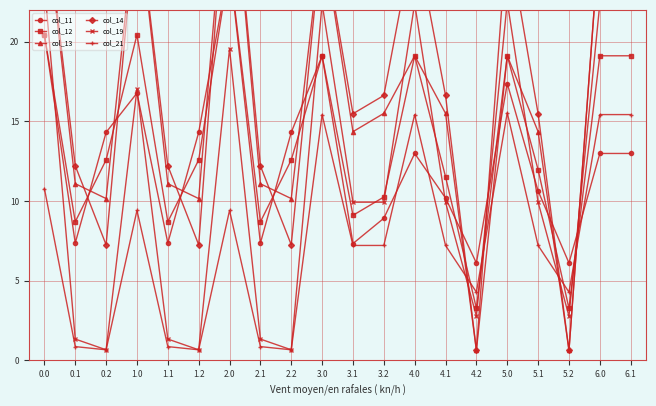

True or false: col_13 and col_12 intersect in this chart.

True